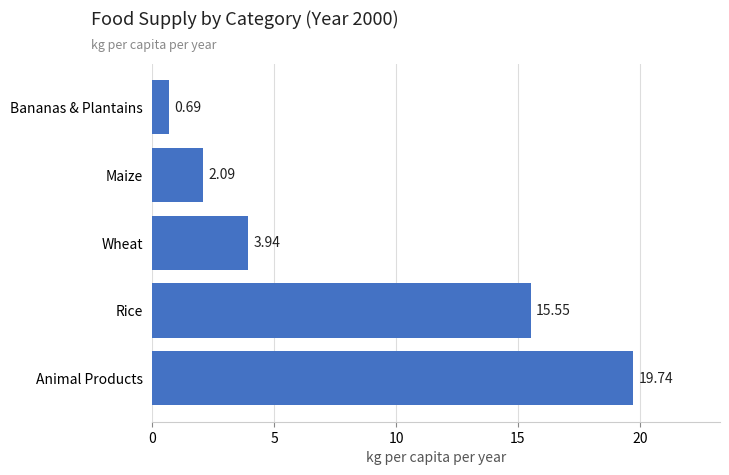

At which category does the chart reach its minimum across all series?

Bananas & Plantains